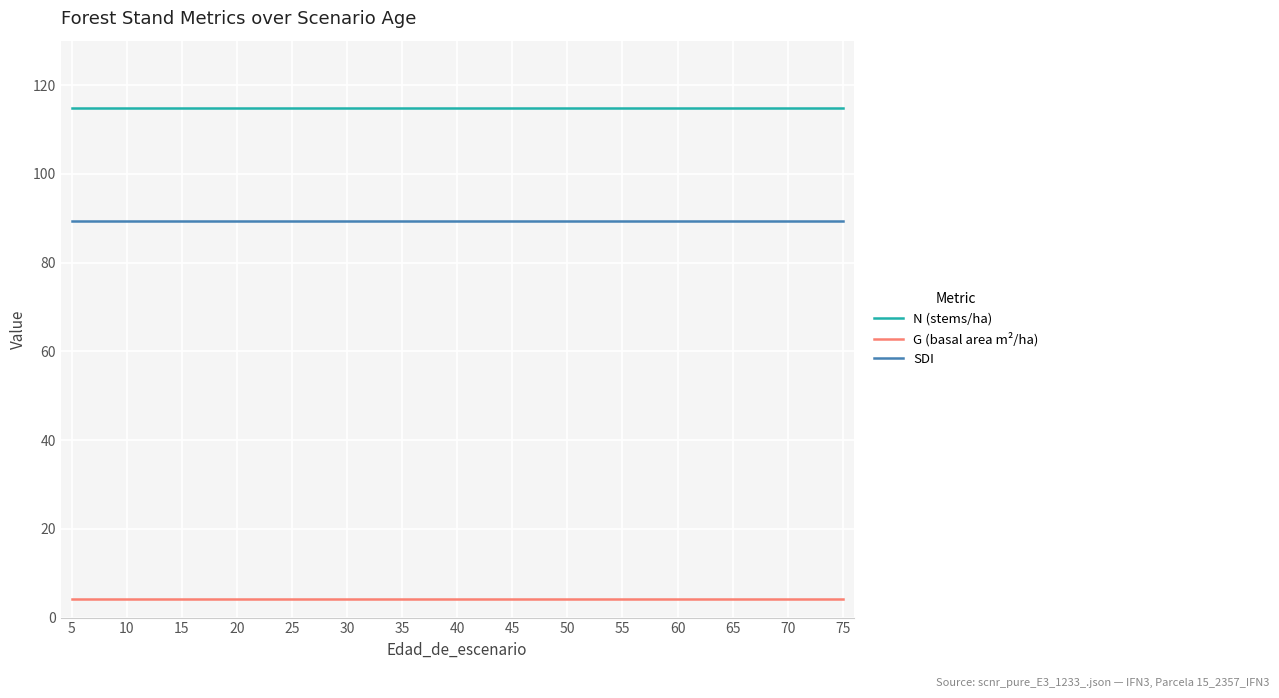

True or false: N (stems/ha) and G (basal area m²/ha) intersect in this chart.

False